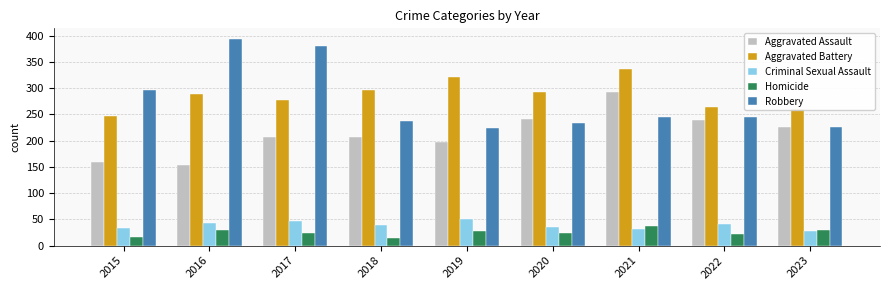

What are all the series names shown in the legend?

Aggravated Assault, Aggravated Battery, Criminal Sexual Assault, Homicide, Robbery